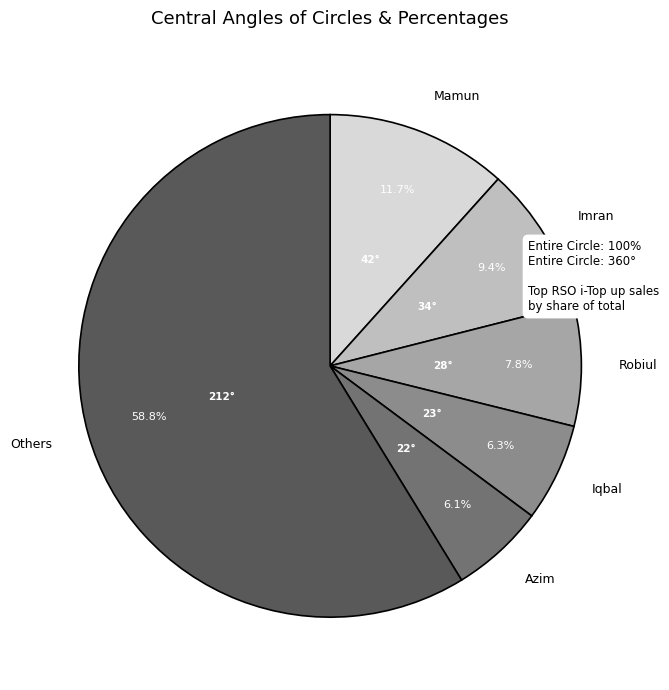

Is the sum of Iqbal and Azim greater than half?

No